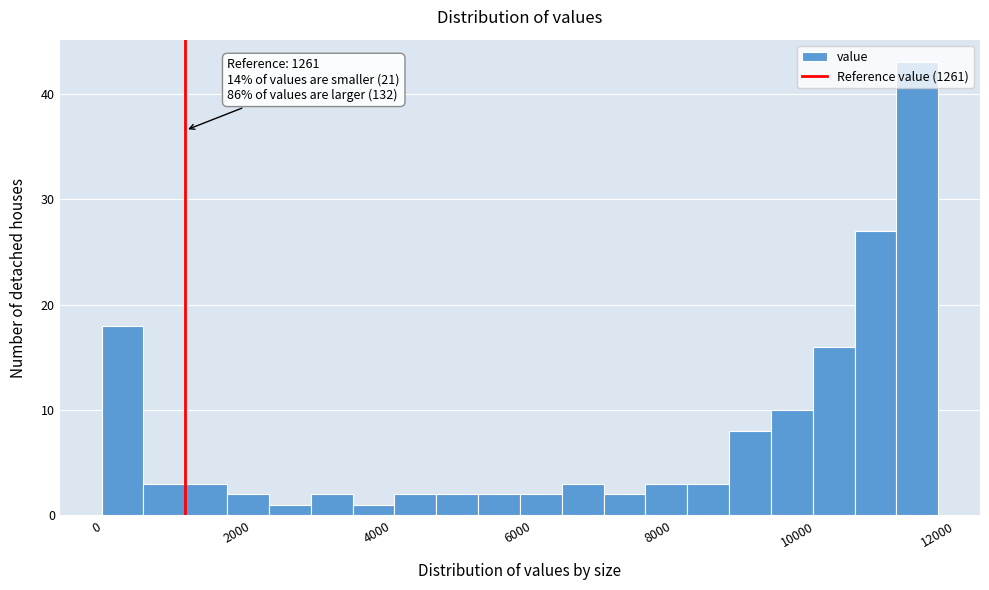

Read against the x-axis, roughly where is the centre of the tallest bar?

11800